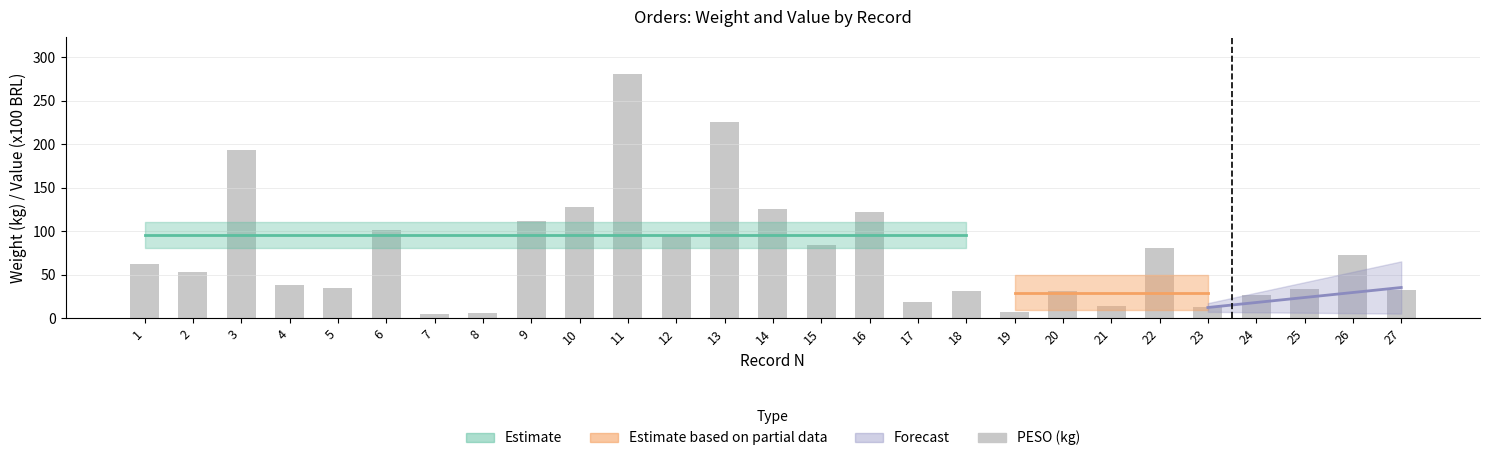

What is the value of the 18th bar from the left?

31.9